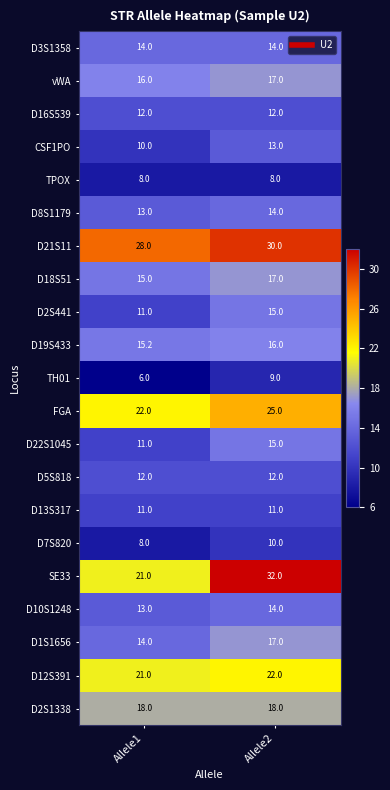

Which series changed the most between Allele1 and Allele2?

SE33